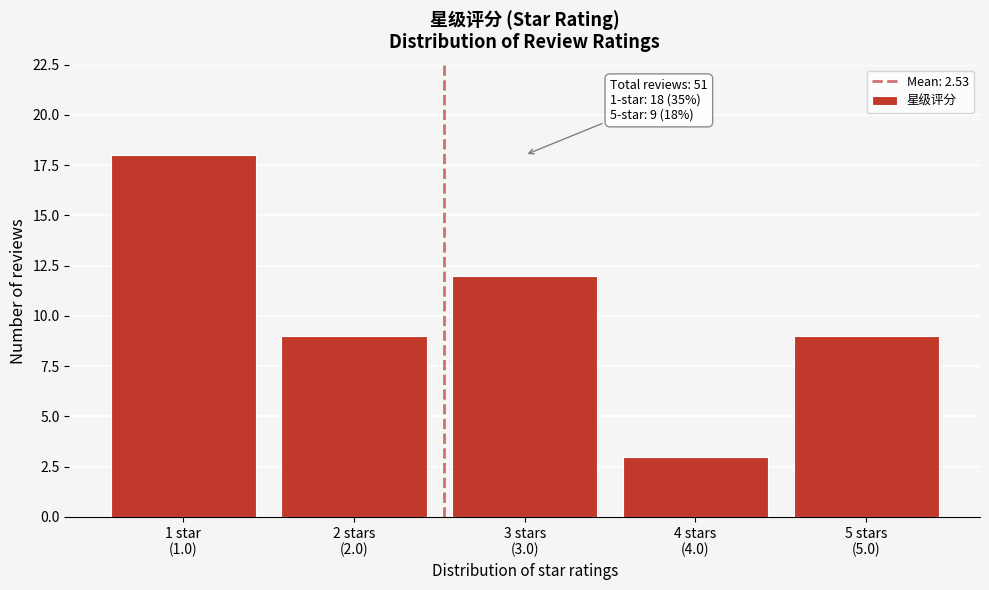

Reading left to right, list all the values displayed in this chart.

18	9	12	3	9